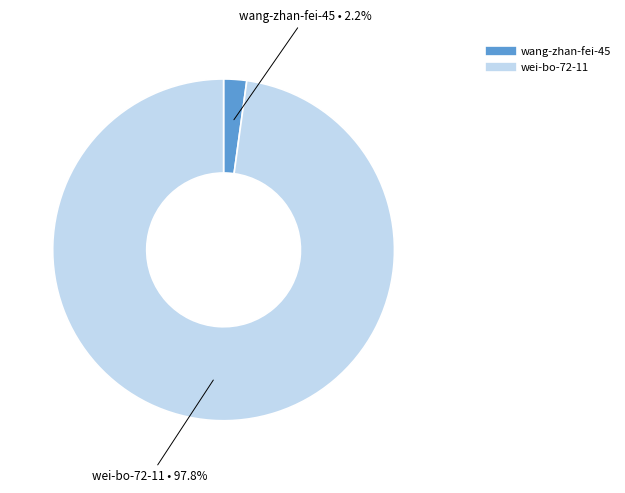

Which category has the smallest portion of the pie?

wang-zhan-fei-45